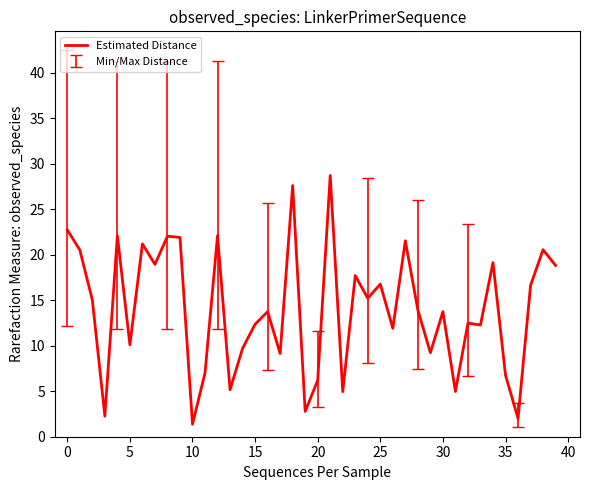

What is the greatest value displayed?

28.7